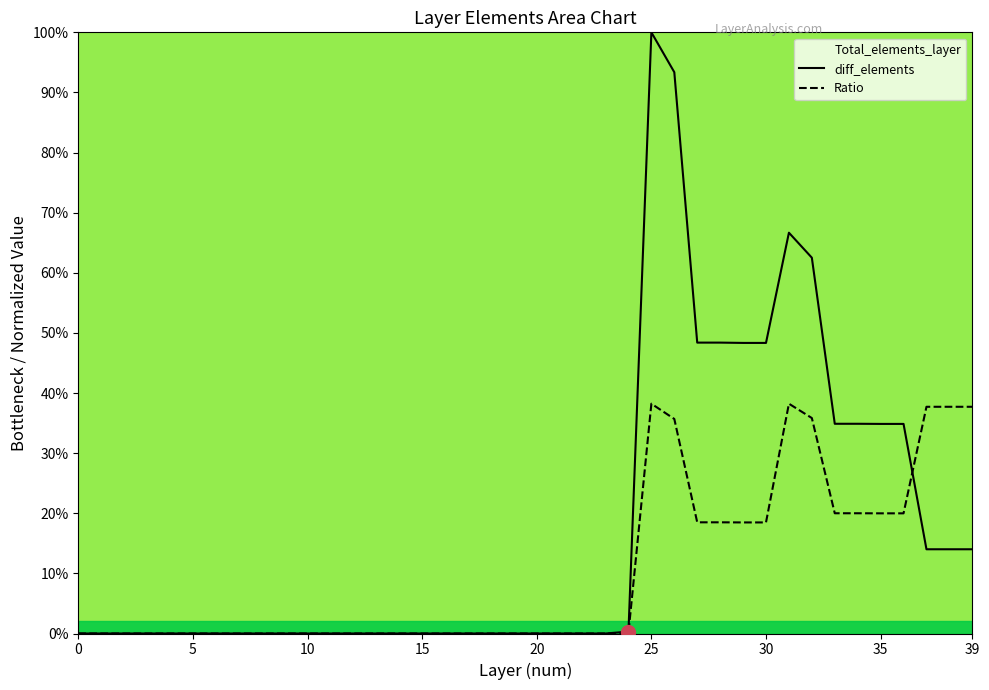

At how many categories does at least one series exceed 24?

15